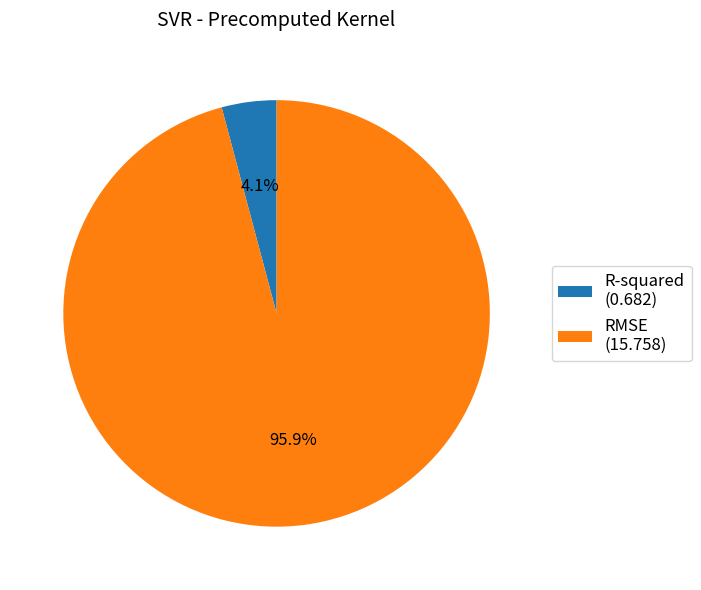

Count the number of slices in the pie.

2